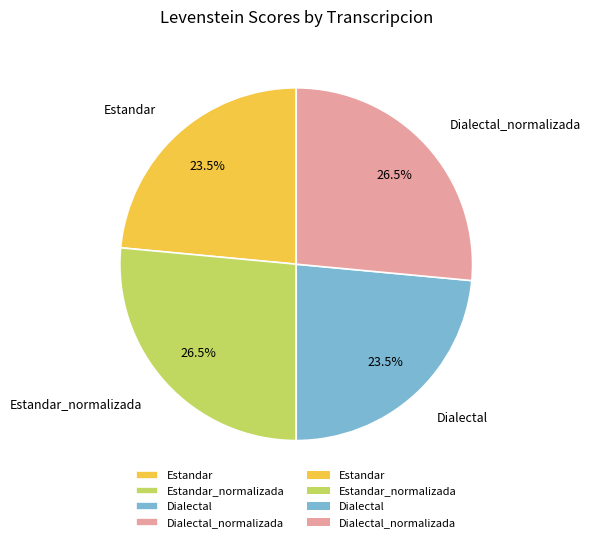

To the nearest percent, what is the combined percentage of Dialectal_normalizada and Dialectal?

50%